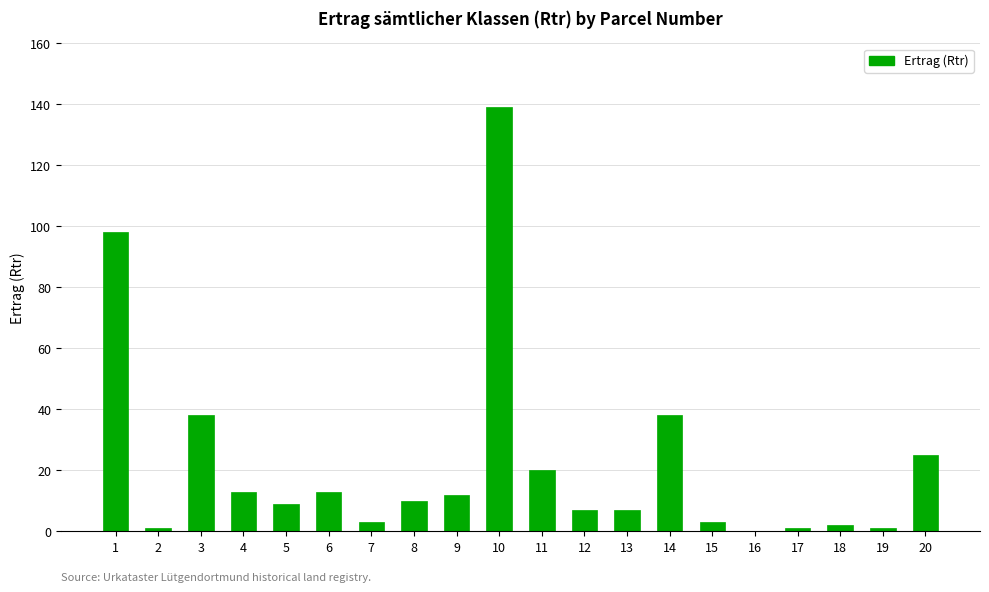

What is the ratio of the value at 8 to the value at 4?

0.8